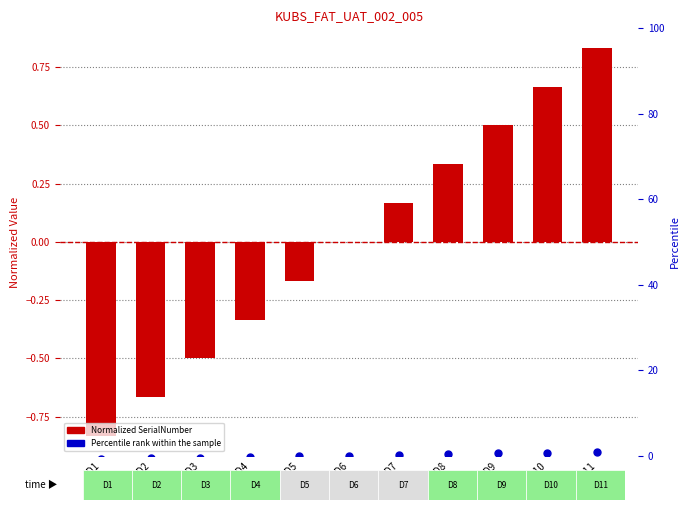

What are all the series names shown in the legend?

Normalized SerialNumber, Percentile rank within the sample